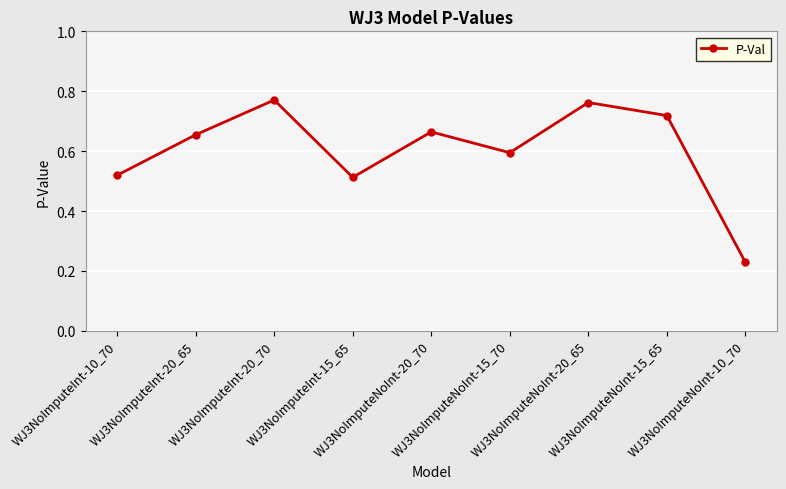

How many points are higher than both their immediate neighbors (excluding endpoints)?

3